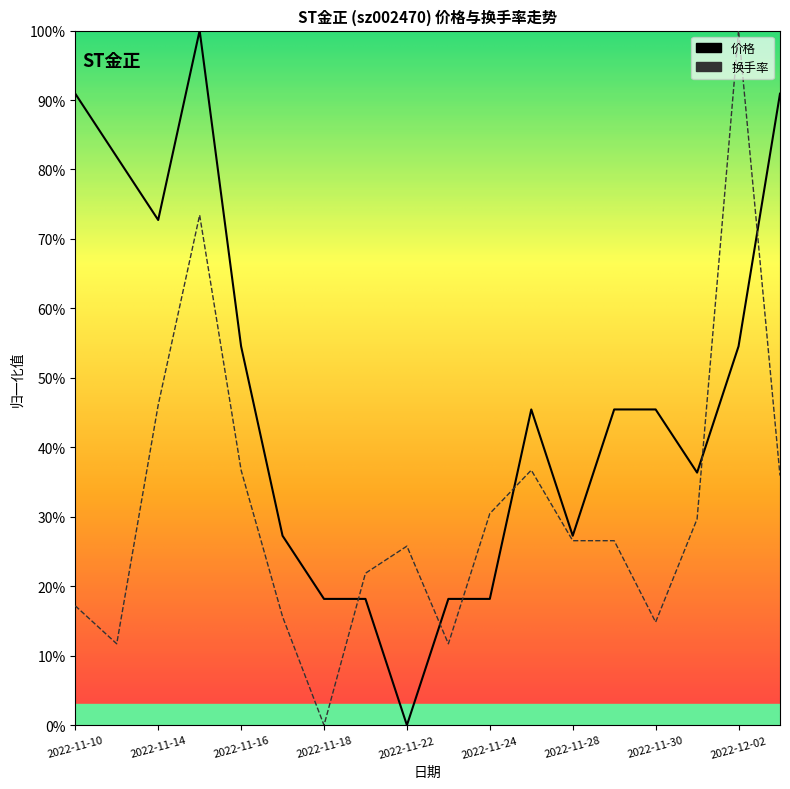

What is the label of the 2nd point from the right?

2022-12-02